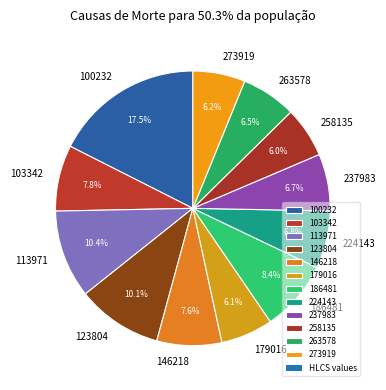

What is the largest slice in the pie chart?

100232